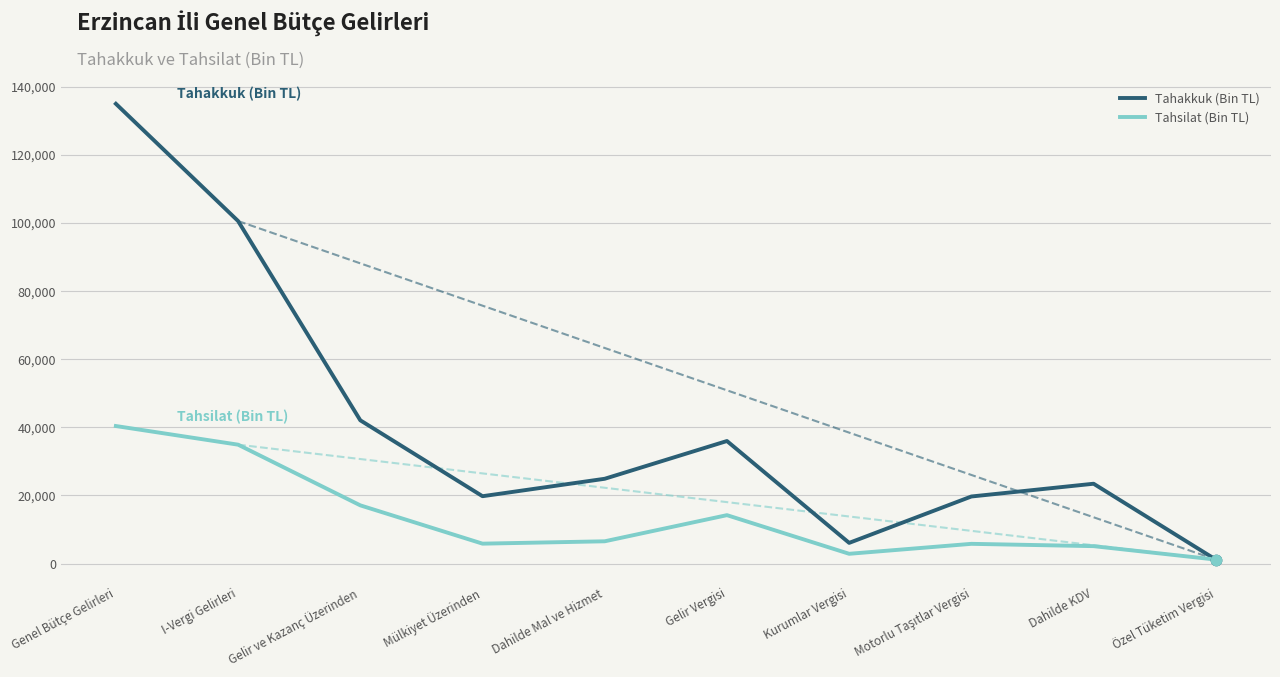

What is the total value across all series at Kurumlar Vergisi?

8959